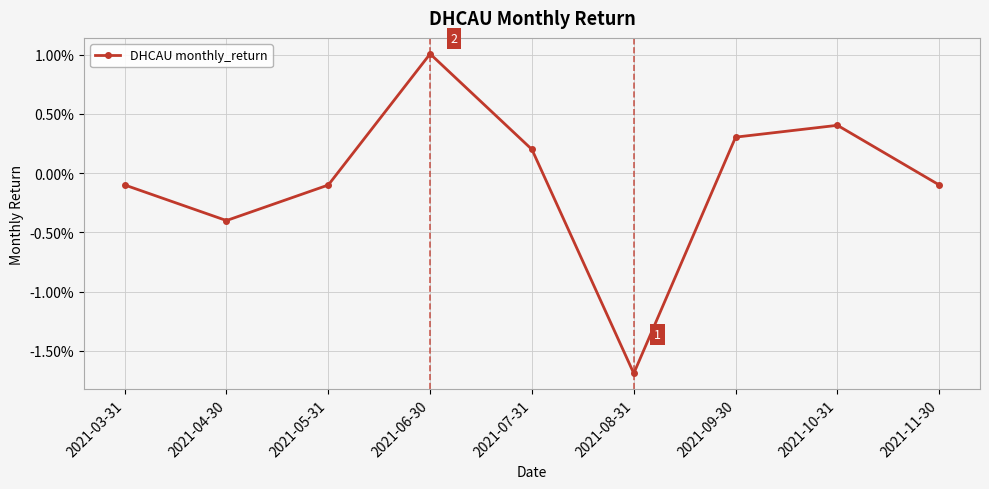

Does the chart display data point markers on the line(s)?

Yes